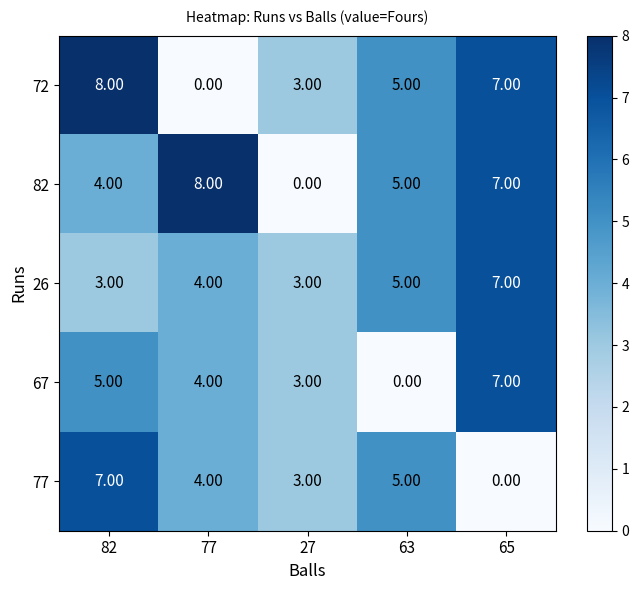

What is the difference between the maximum and second lowest values in the 67 series?

4